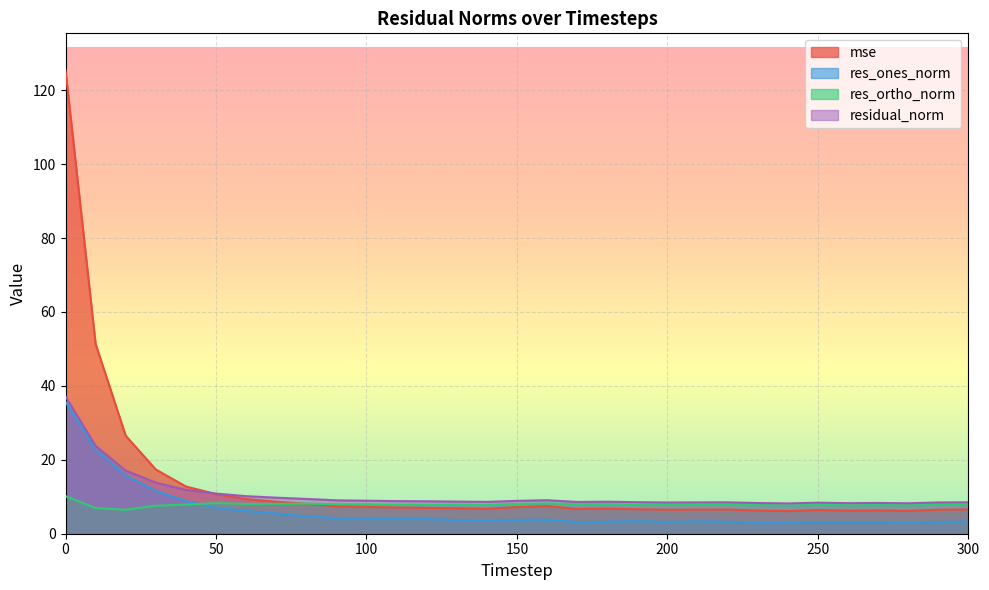

Reading left to right, what are all the values shown in this chart?

mse: 125.3	51.3	26.5	17.4	12.8	10.7	9.4	8.6	8.1	7.4	7.3	7.1	7.0	6.9	6.7	7.2	7.5	6.7	6.8	6.6	6.5	6.5	6.6	6.3	6.1	6.4	6.2	6.3	6.2	6.5	6.6
res_ones_norm: 35.7	22.7	15.8	11.6	8.8	7.0	6.2	5.5	4.7	4.2	4.1	4.0	4.0	3.7	3.6	3.7	3.8	3.2	3.3	3.4	3.2	3.3	3.3	2.8	2.9	3.1	3.0	3.1	3.0	3.2	3.3
res_ortho_norm: 10.2	6.9	6.5	7.6	7.9	8.3	8.1	8.1	8.1	8.0	8.0	7.9	7.8	7.9	7.8	8.1	8.2	8.0	8.0	7.8	7.8	7.8	7.8	7.8	7.7	7.8	7.7	7.7	7.7	7.8	7.8
residual_norm: 37.1	23.8	17.1	13.8	11.9	10.9	10.2	9.7	9.4	9.0	8.9	8.8	8.8	8.7	8.6	8.9	9.1	8.6	8.7	8.5	8.5	8.5	8.5	8.3	8.2	8.4	8.3	8.3	8.2	8.5	8.5